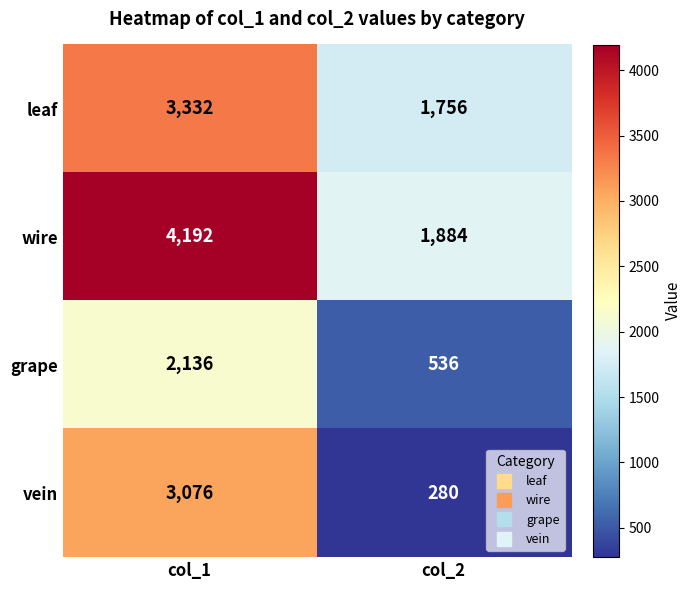

List the series in order of their overall mean, lowest first.

grape, vein, leaf, wire